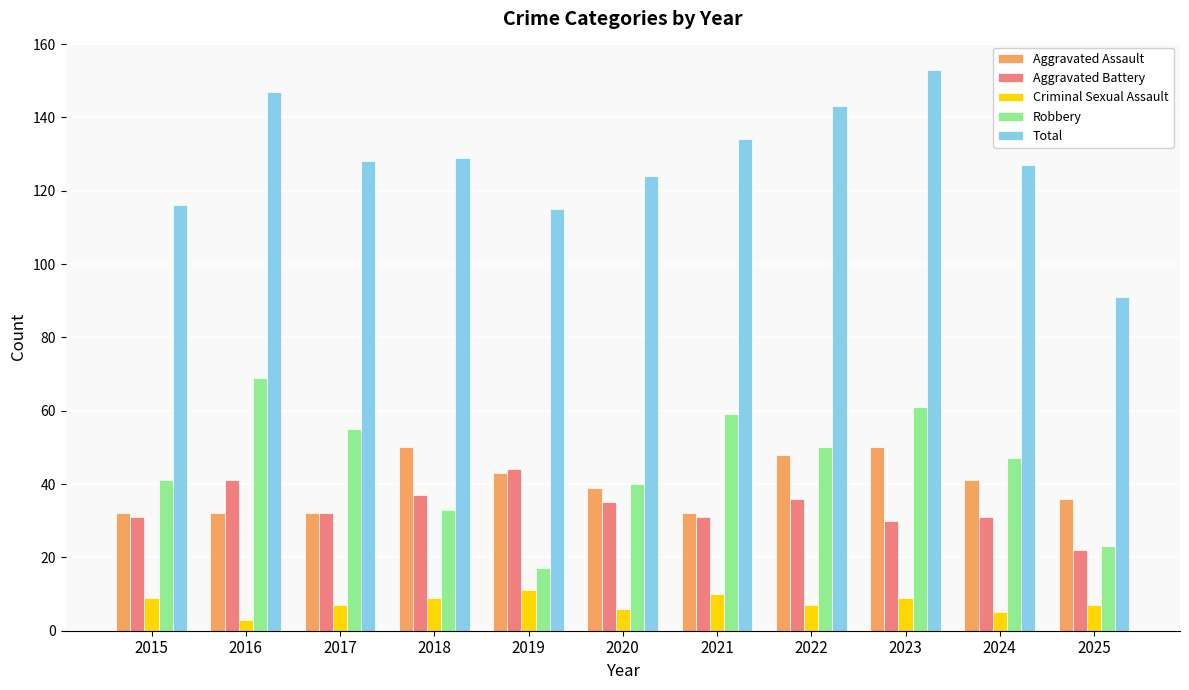

Reading left to right, transcribe all the data shown in this chart.

Aggravated Assault: 2015=32	2016=32	2017=32	2018=50	2019=43	2020=39	2021=32	2022=48	2023=50	2024=41	2025=36
Aggravated Battery: 2015=31	2016=41	2017=32	2018=37	2019=44	2020=35	2021=31	2022=36	2023=30	2024=31	2025=22
Criminal Sexual Assault: 2015=9	2016=3	2017=7	2018=9	2019=11	2020=6	2021=10	2022=7	2023=9	2024=5	2025=7
Robbery: 2015=41	2016=69	2017=55	2018=33	2019=17	2020=40	2021=59	2022=50	2023=61	2024=47	2025=23
Total: 2015=116	2016=147	2017=128	2018=129	2019=115	2020=124	2021=134	2022=143	2023=153	2024=127	2025=91